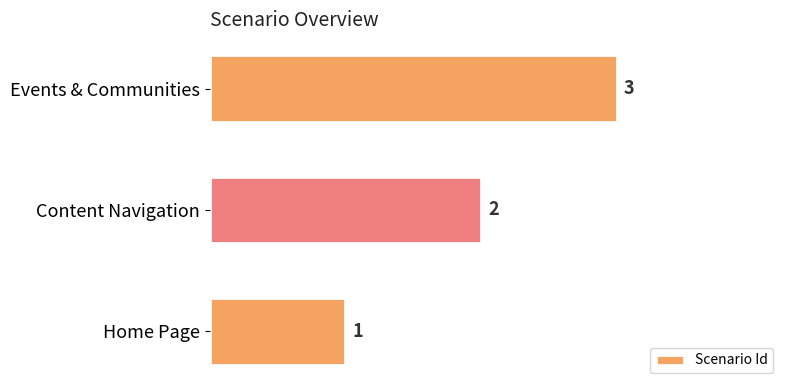

Is it true that the value at Content Navigation is 2?

True